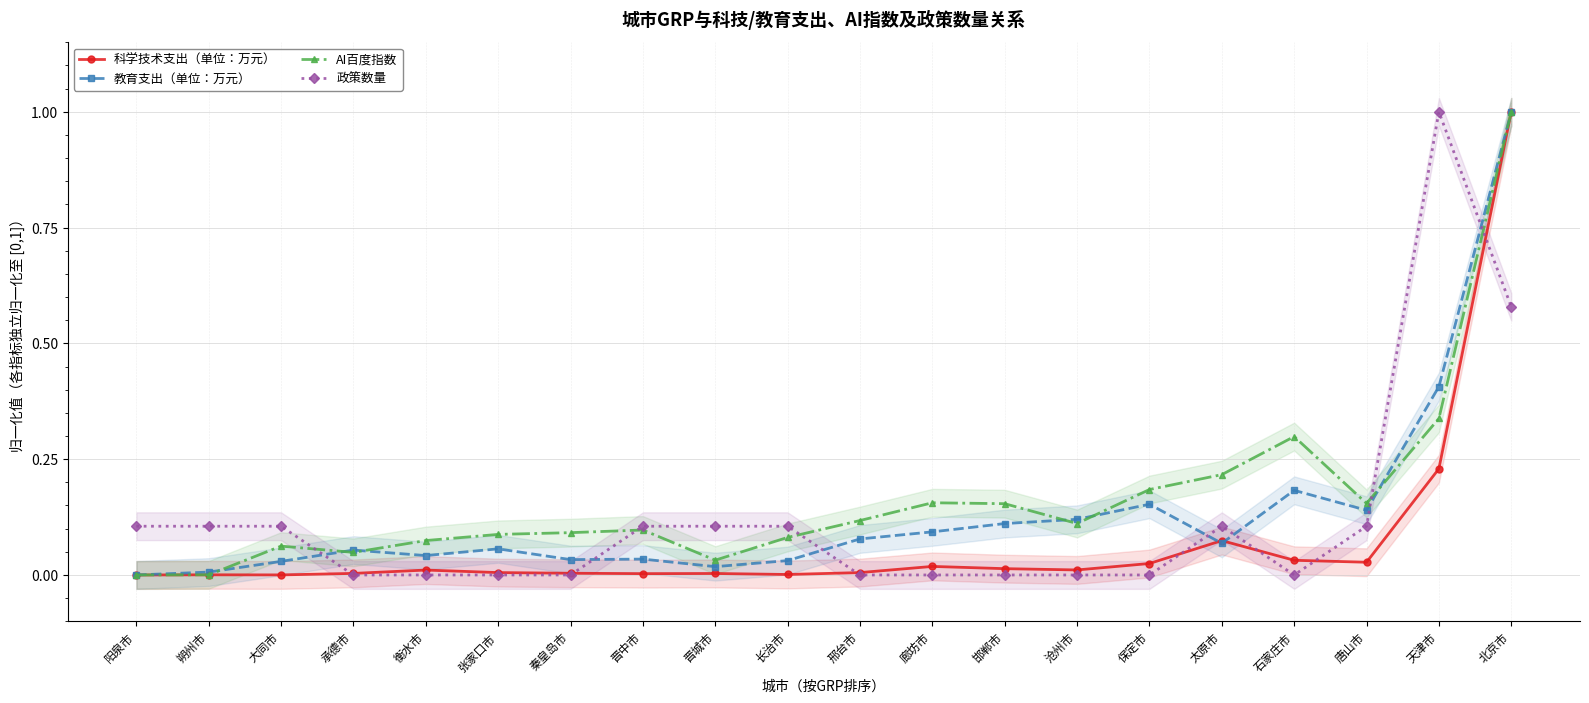

True or false: 科学技术支出（单位：万元） has a value of 0.0 at 长治市.

True